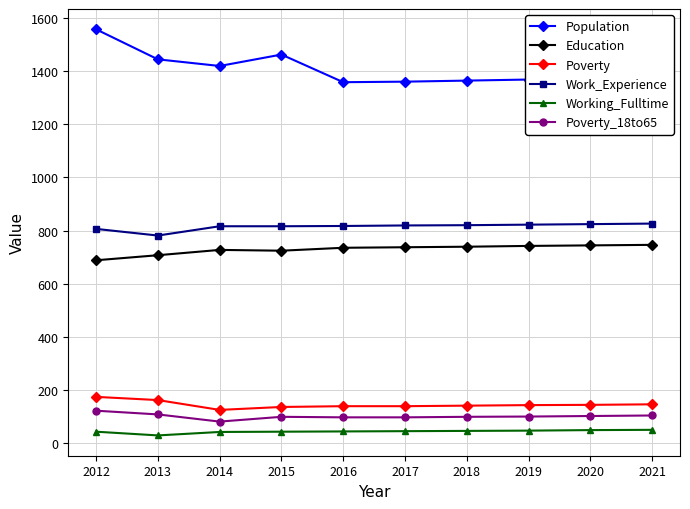

True or false: Education has a value of 737 at 2017.

True